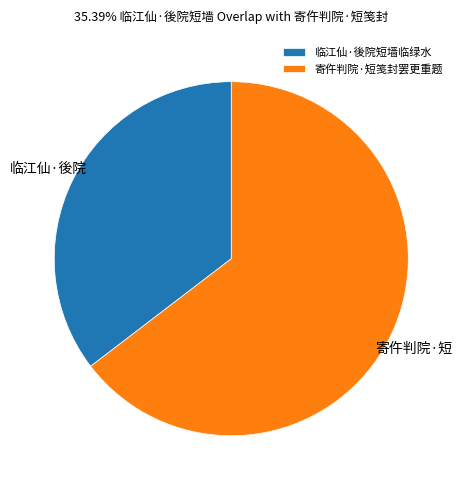

Between 临江仙·後院短墙临绿水 and 寄仵判院·短笺封罢更重题, which is larger?

寄仵判院·短笺封罢更重题